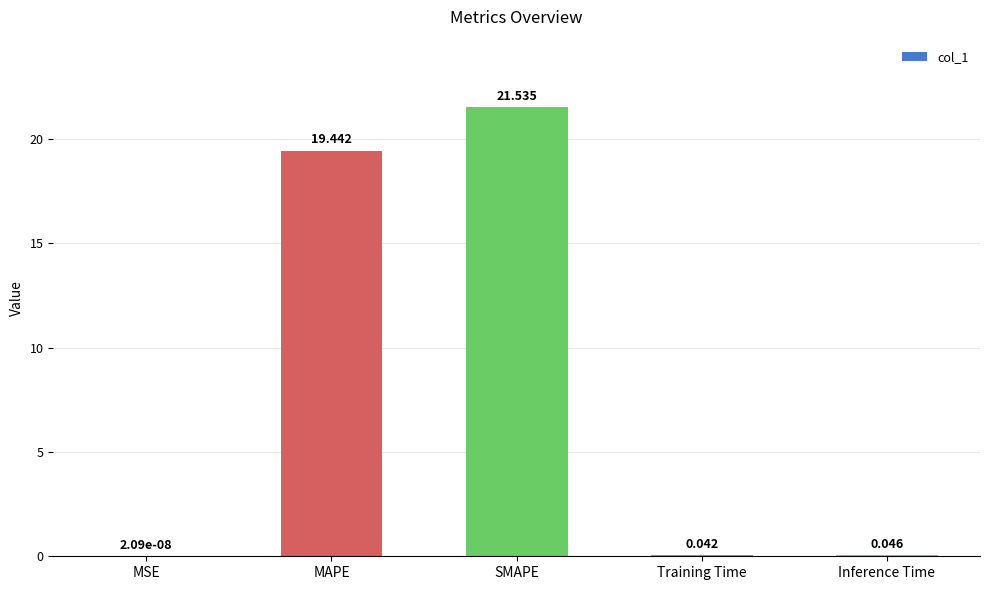

At which label is the value closest to 10?

MAPE